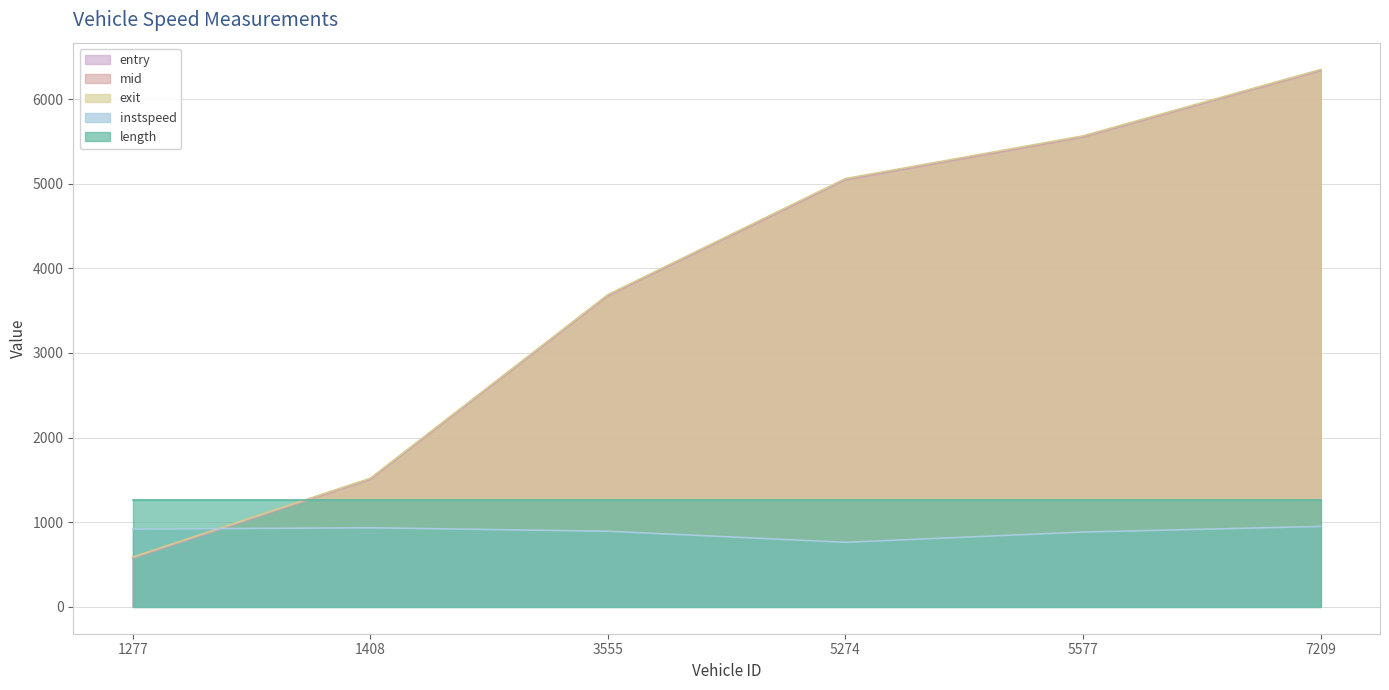

Which has a higher value, 7209 or 1277?

7209